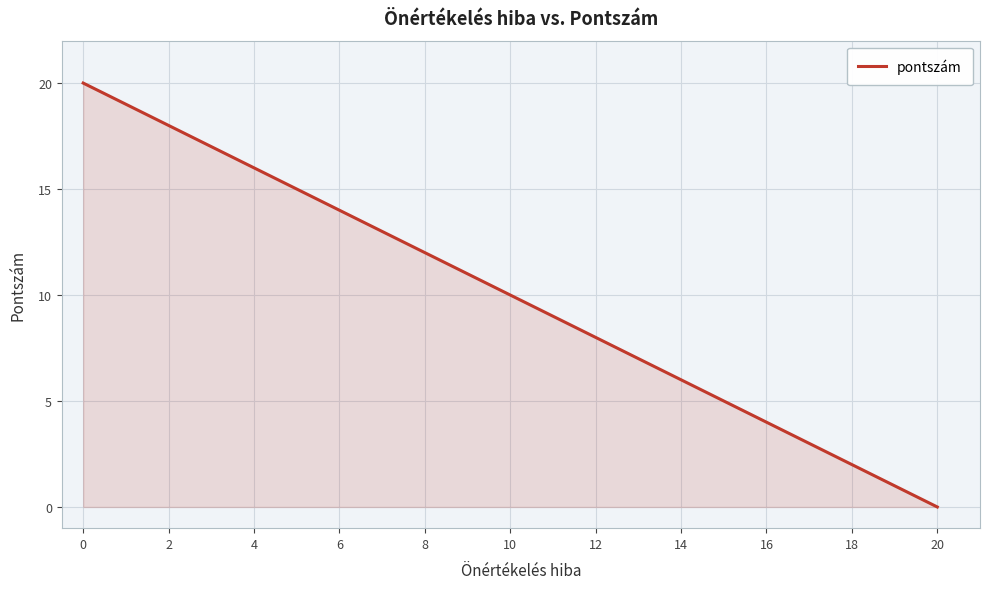

Rank the categories by value from highest to lowest.

0, 2, 4, 6, 8, 10, 12, 14, 16, 18, 20